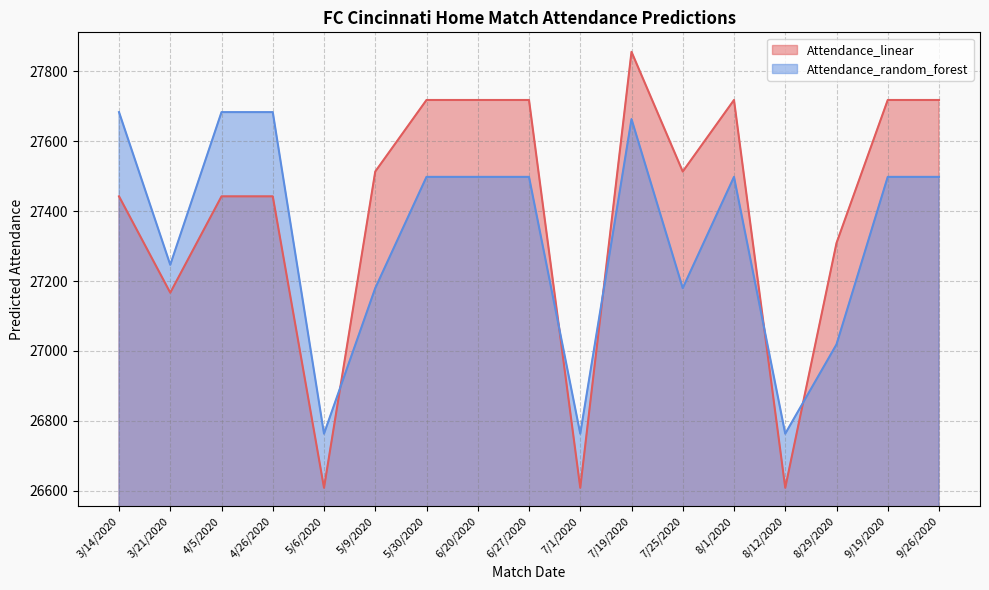

At 9/26/2020, list the series in order from smallest to largest.

Attendance_random_forest, Attendance_linear